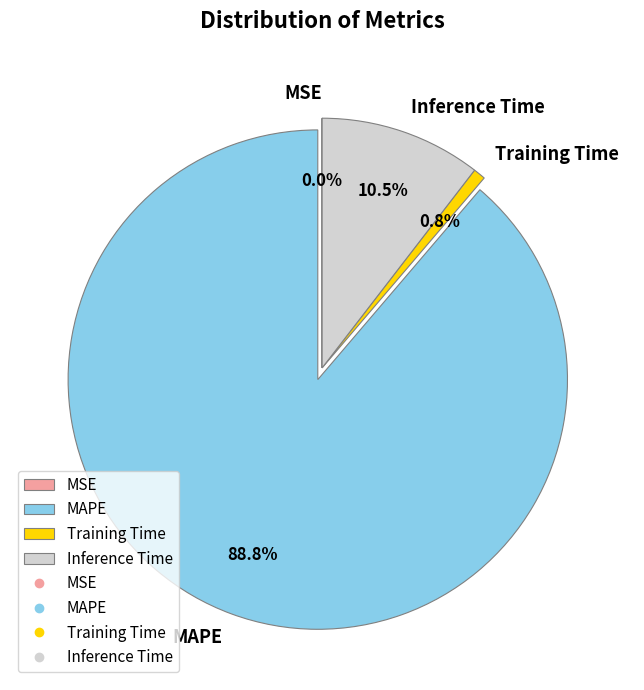

Between Inference Time and Training Time, which is larger?

Inference Time